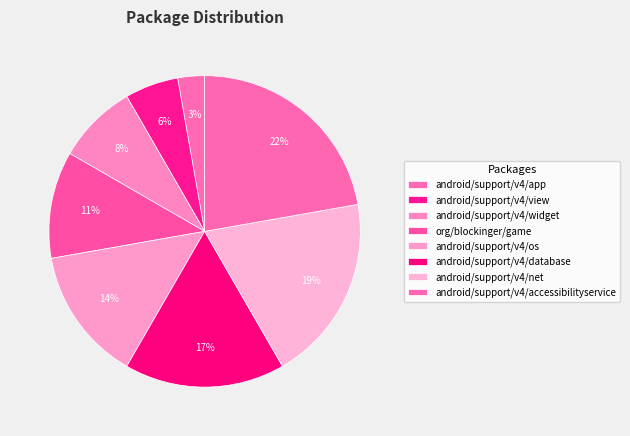

Rank the categories by value from highest to lowest.

android/support/v4/accessibilityservice, android/support/v4/net, android/support/v4/database, android/support/v4/os, org/blockinger/game, android/support/v4/widget, android/support/v4/view, android/support/v4/app